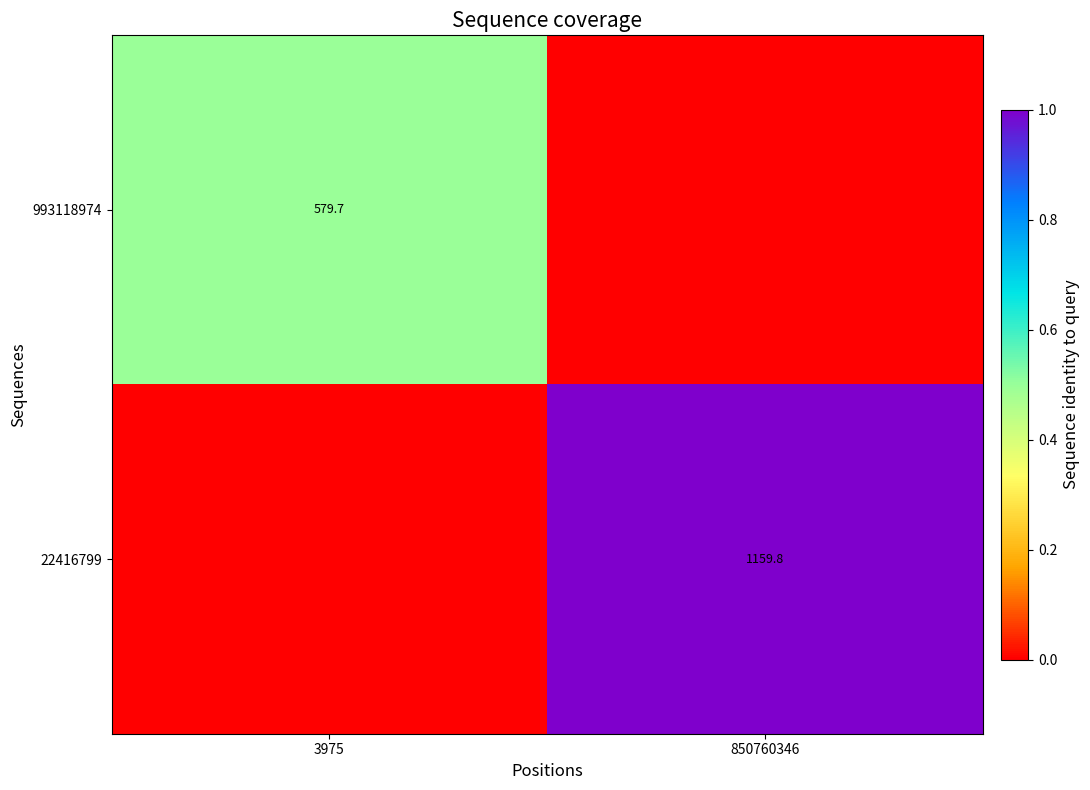

The value of 22416799 at 850760346 is 2031.3. True or false?

False